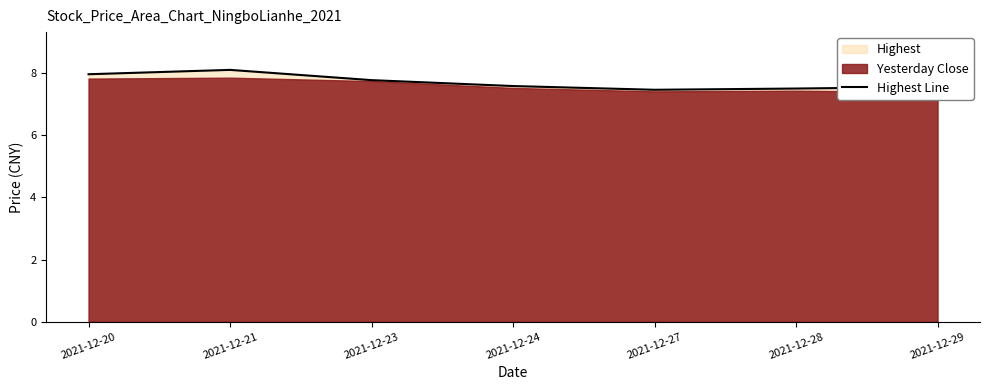

What is the average value?

7.7